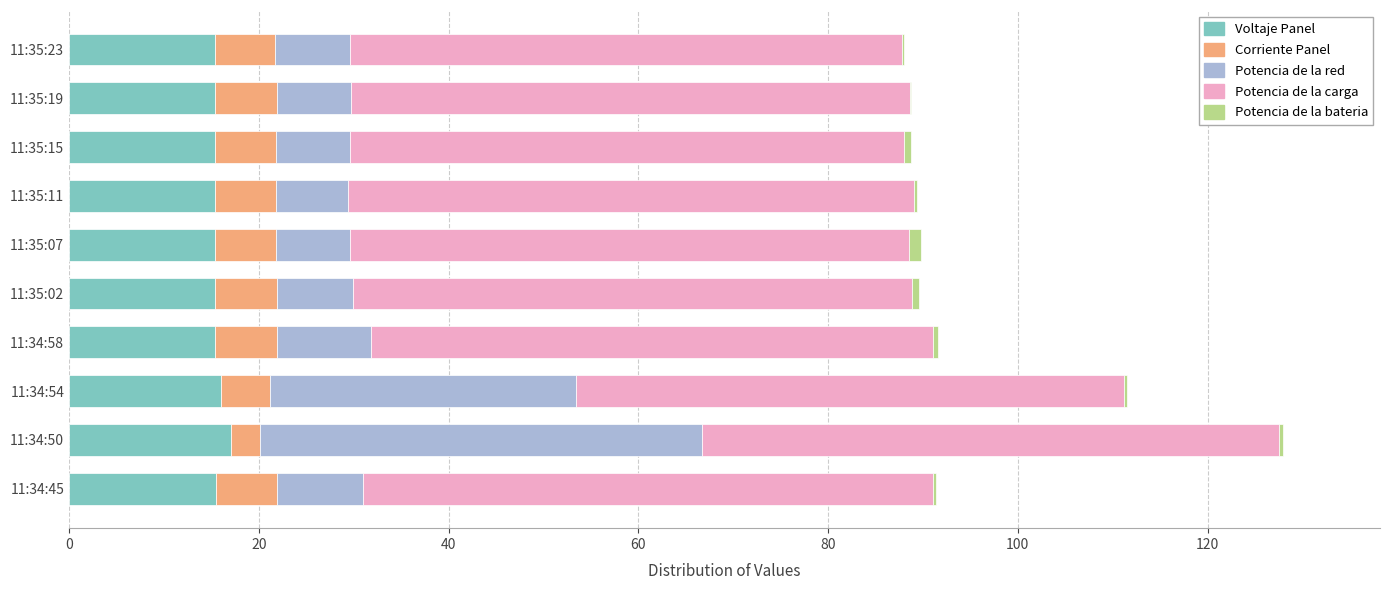

What is the highest value of the Voltaje Panel series?

17.1